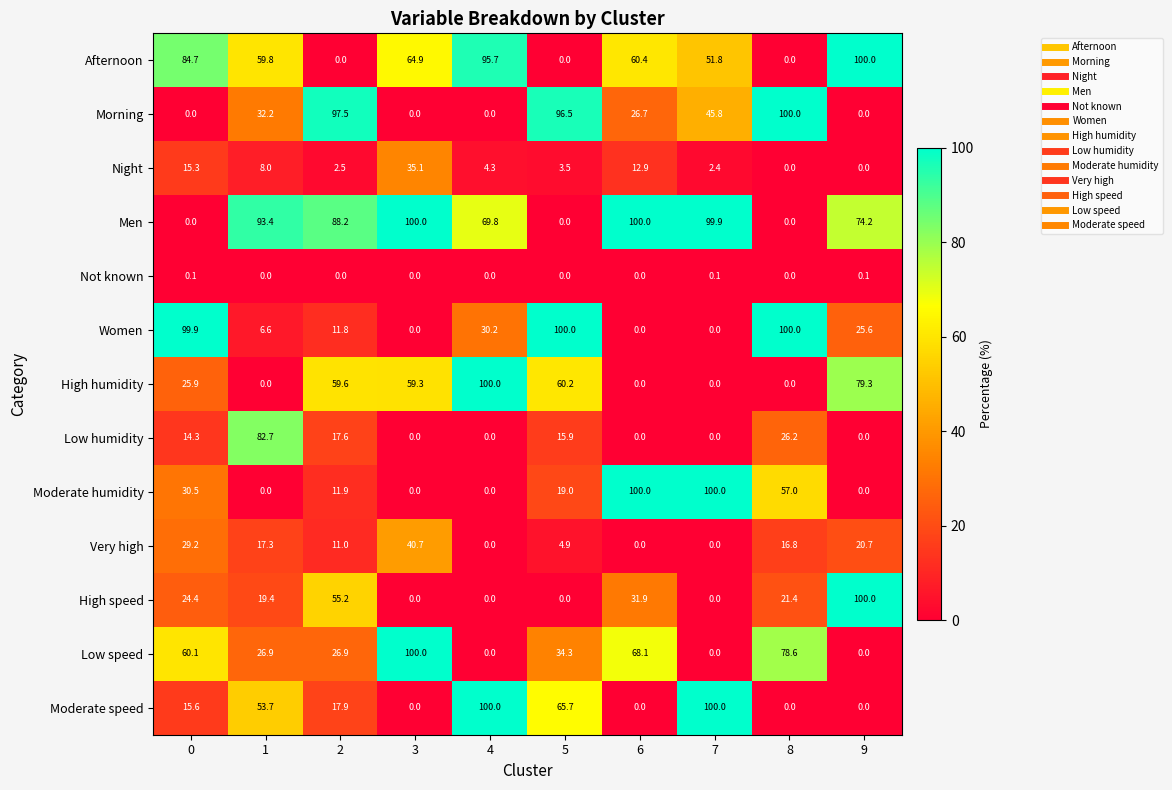

What is the highest value of the High humidity series?

100.0